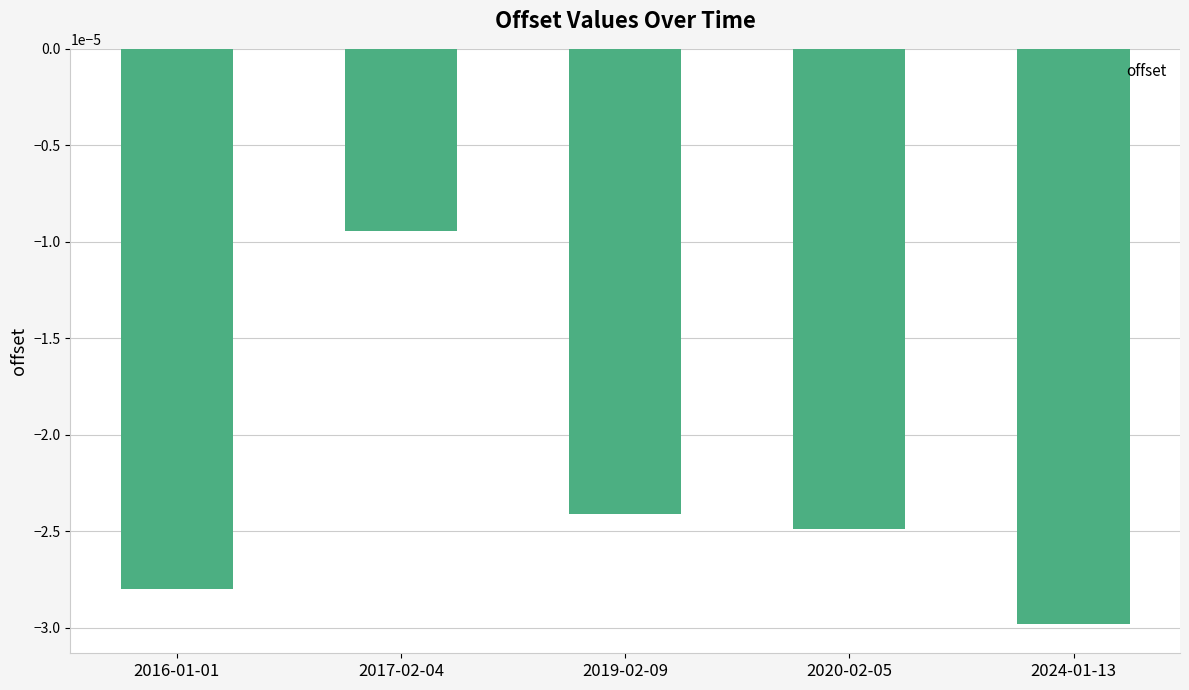

At which label is the value closest to 0?

2017-02-04